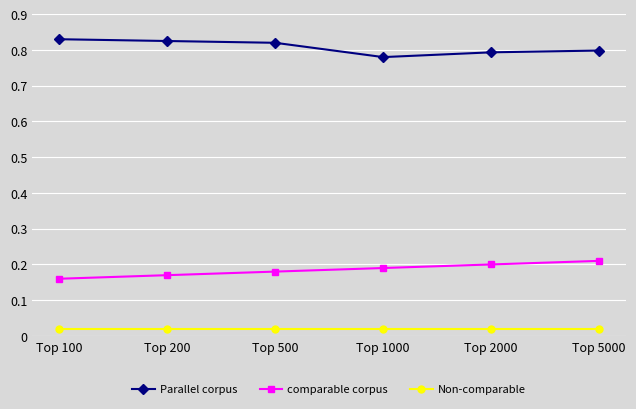

Is it true that Parallel corpus equals 1.4 at Top 1000?

False